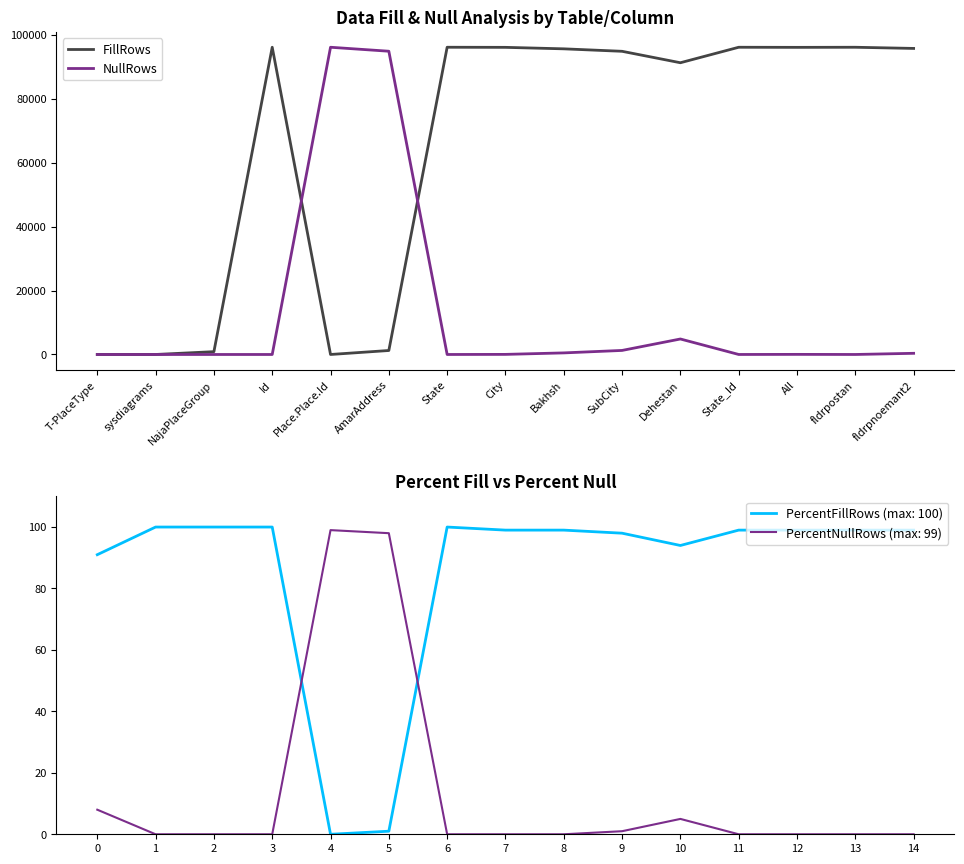

What is the label of the 15th point from the left?

fldrpnoemant2